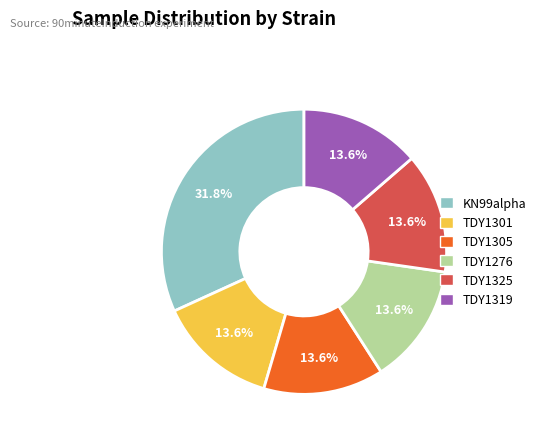

The TDY1319 slice represents 14% of the pie. True or false?

True